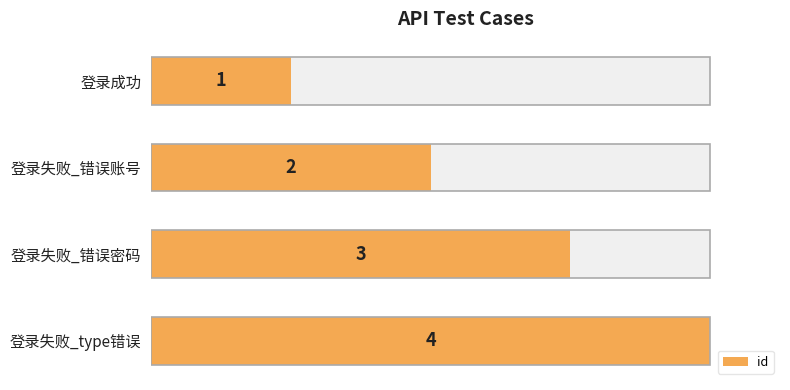

Which has a higher value, 登录失败_错误账号 or 登录失败_type错误?

登录失败_type错误